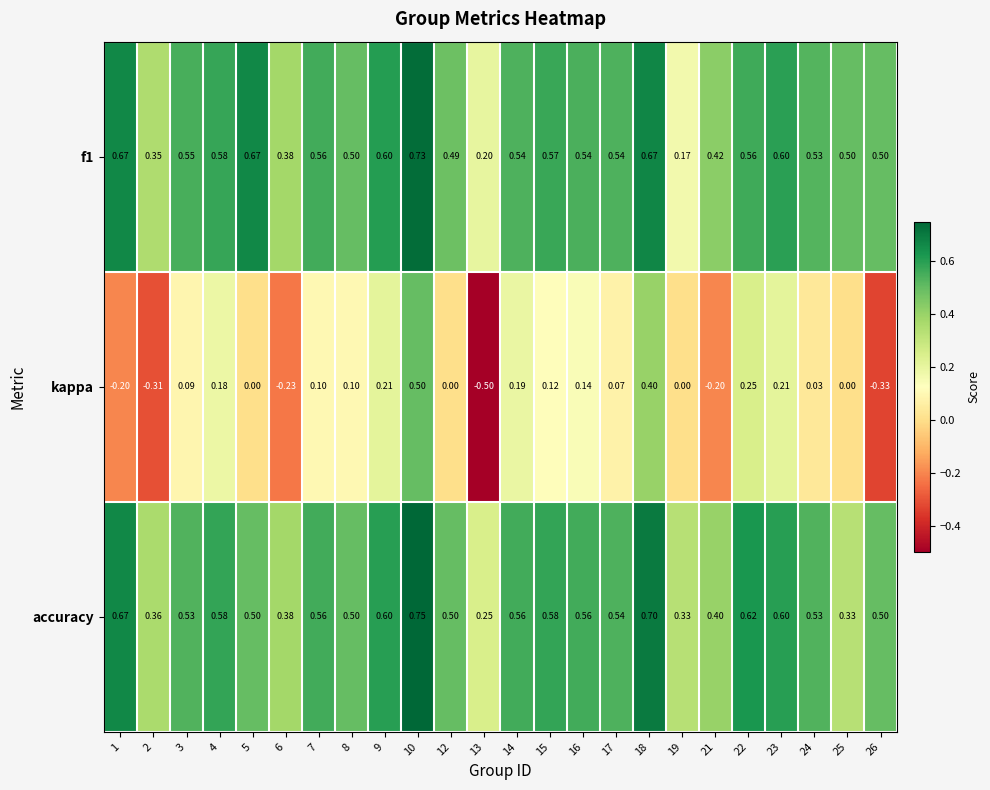

Which series has the largest range (max minus min)?

kappa